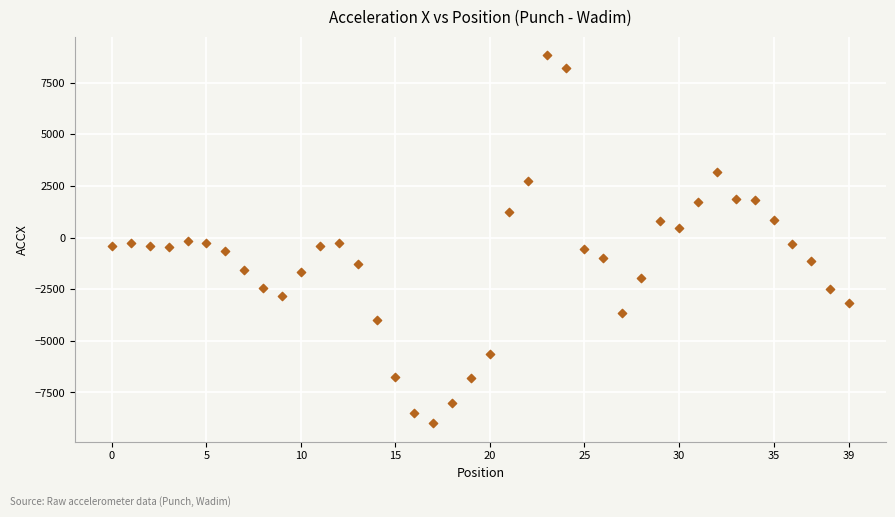

What is the range of Y values (max minus min)?

17819